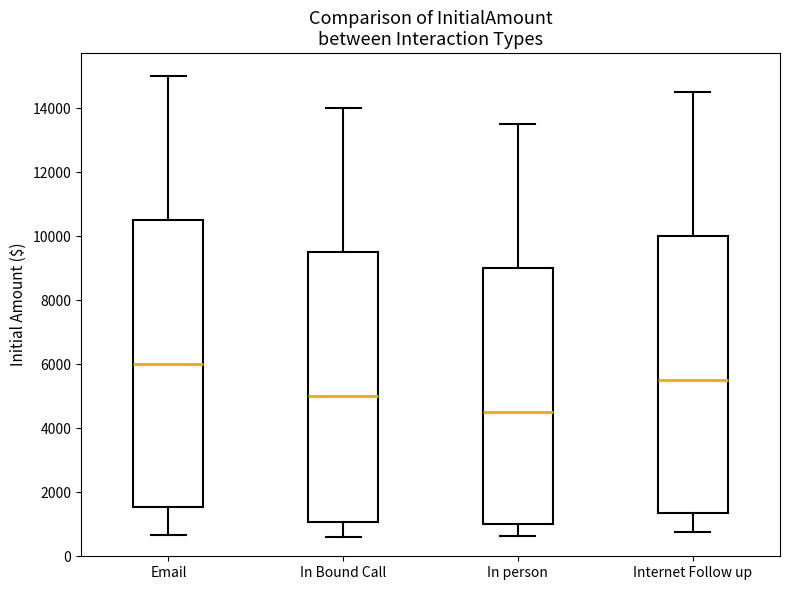

Comparing the boxes themselves (not the whiskers), which one is the tallest?

Email